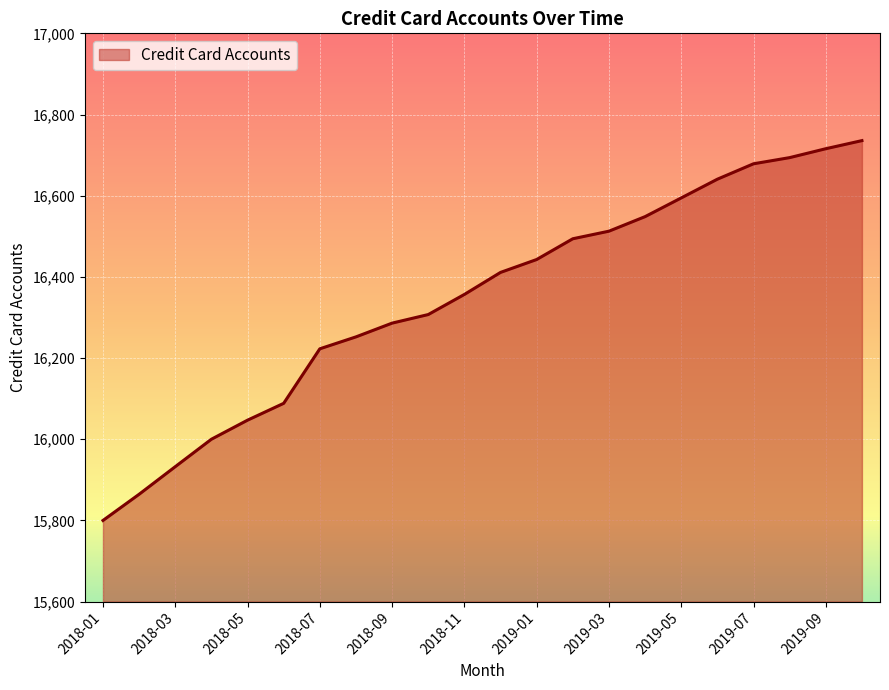

What is the difference between the maximum and minimum values?

935.8